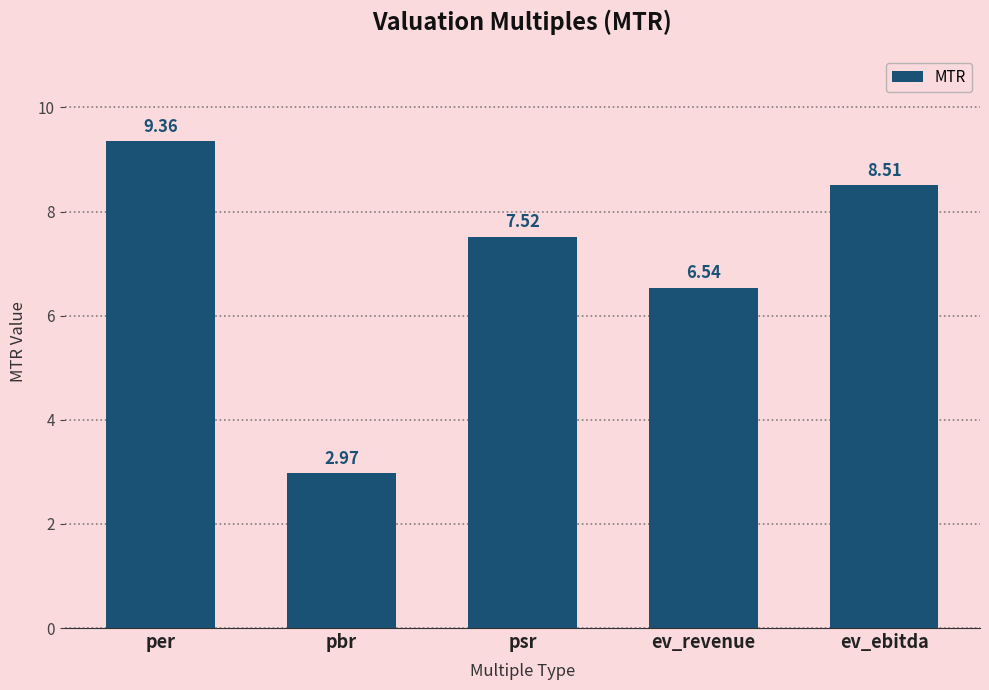

What is the label of the 4th bar from the left?

ev_revenue